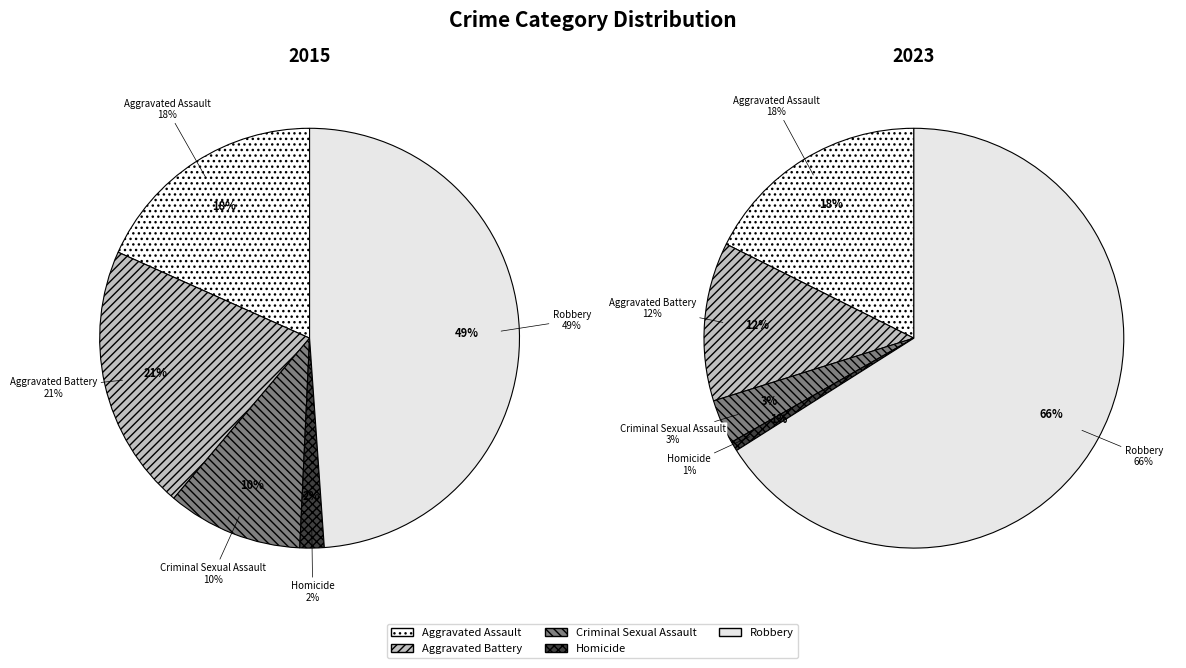

Which slice is the largest?

Robbery